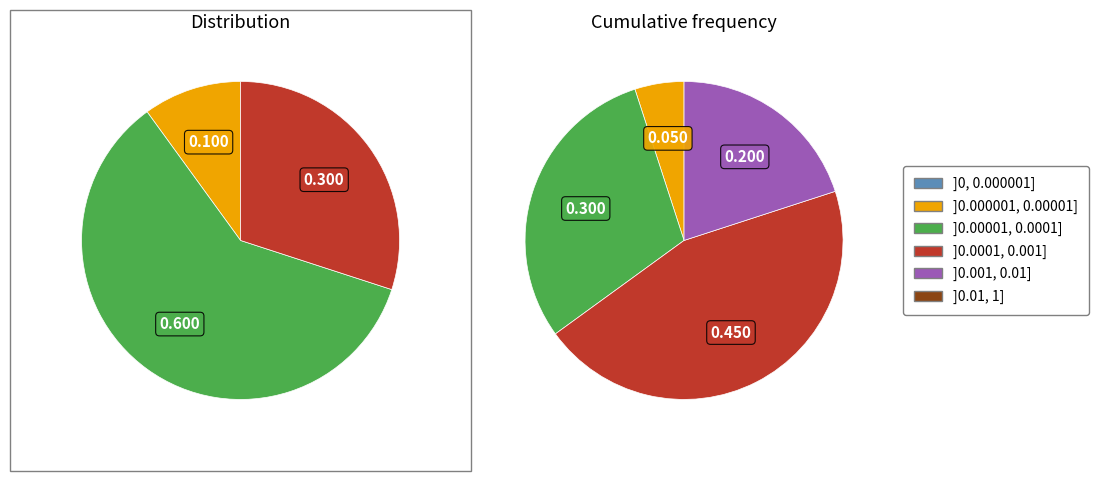

Is 2 the majority of the pie?

No